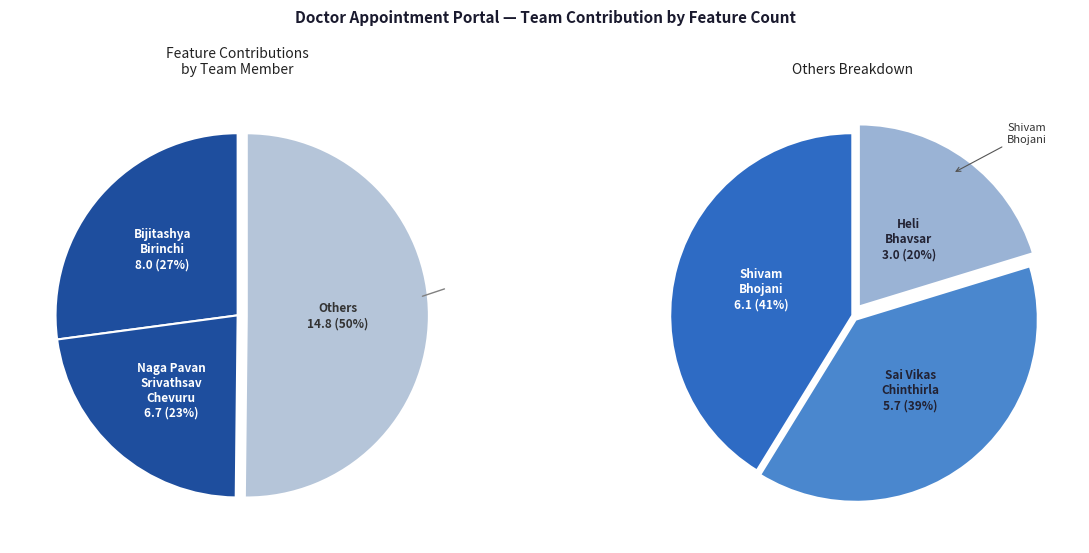

How many slices are in this pie chart?

5